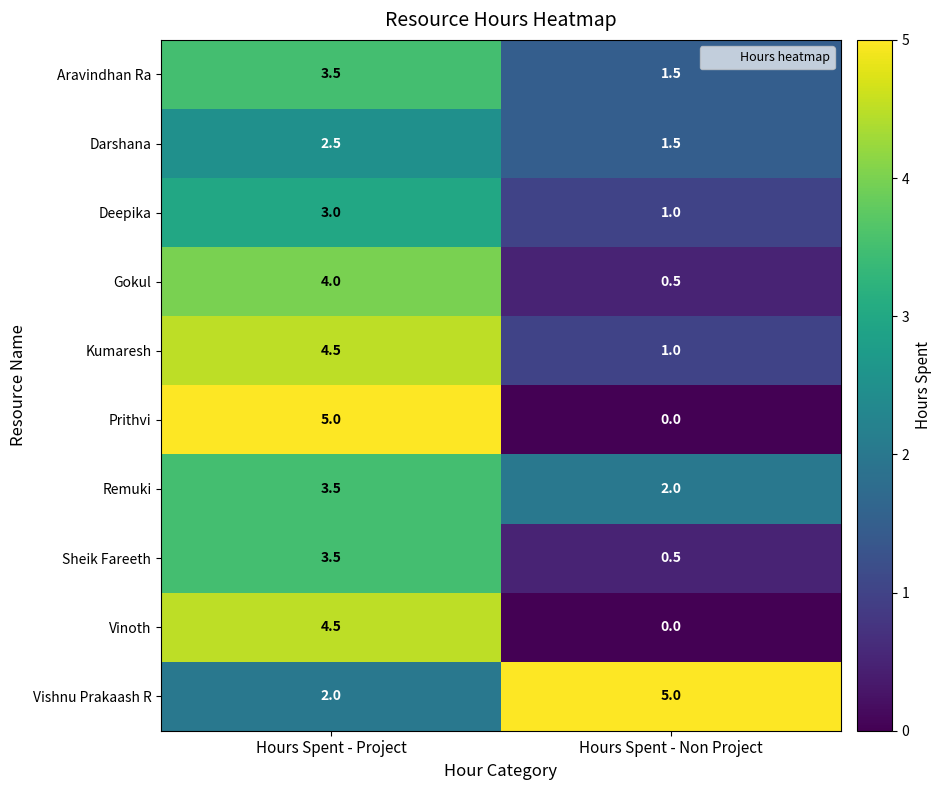

The Remuki series shows 2.0 at Hours Spent - Non Project. True or false?

True